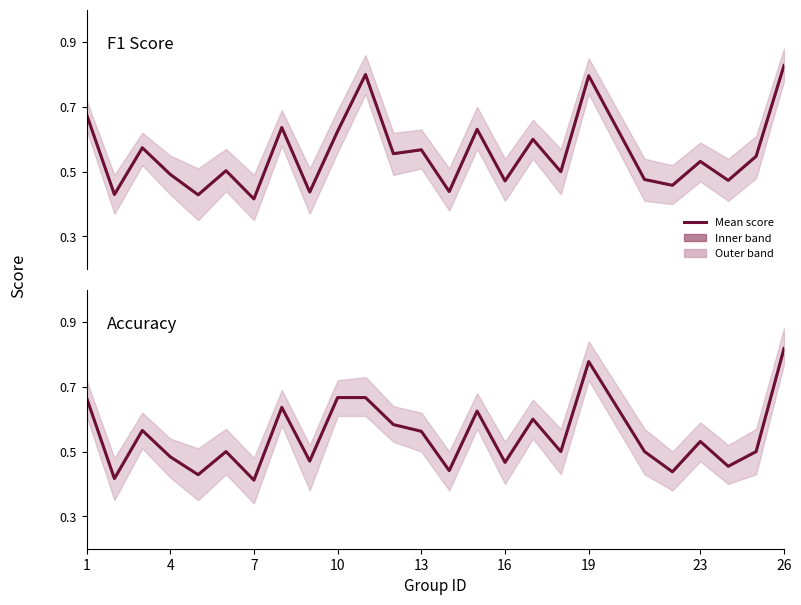

True or false: F1 Score and Accuracy intersect in this chart.

True